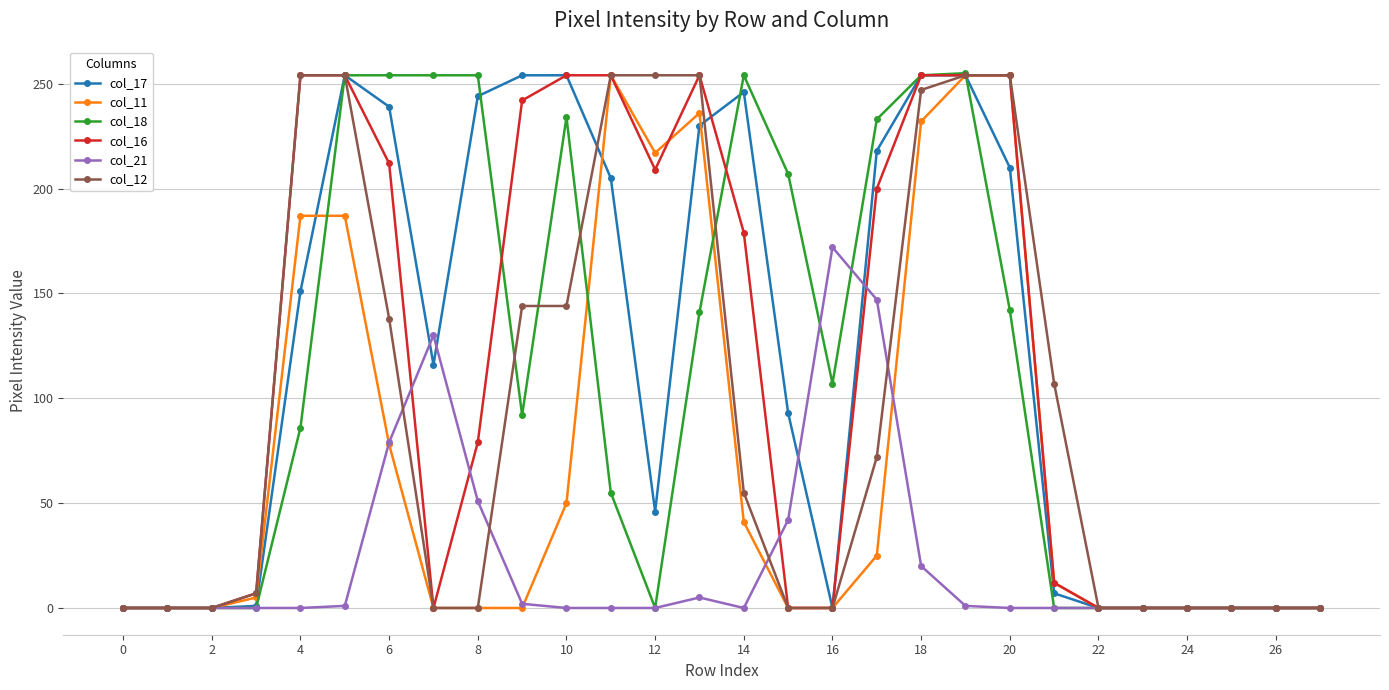

What is the maximum value for col_17?

254